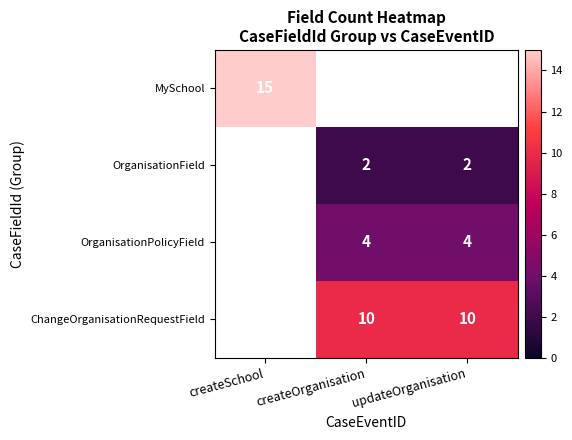

The ChangeOrganisationRequestField series shows 10 at createOrganisation. True or false?

True